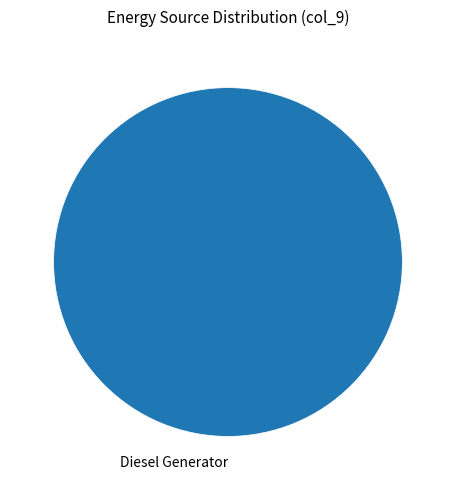

Does Diesel Generator account for over 50% of the chart?

Yes